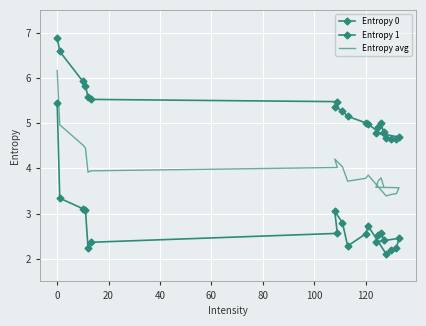

Which series has the largest total across all categories?

Entropy 0